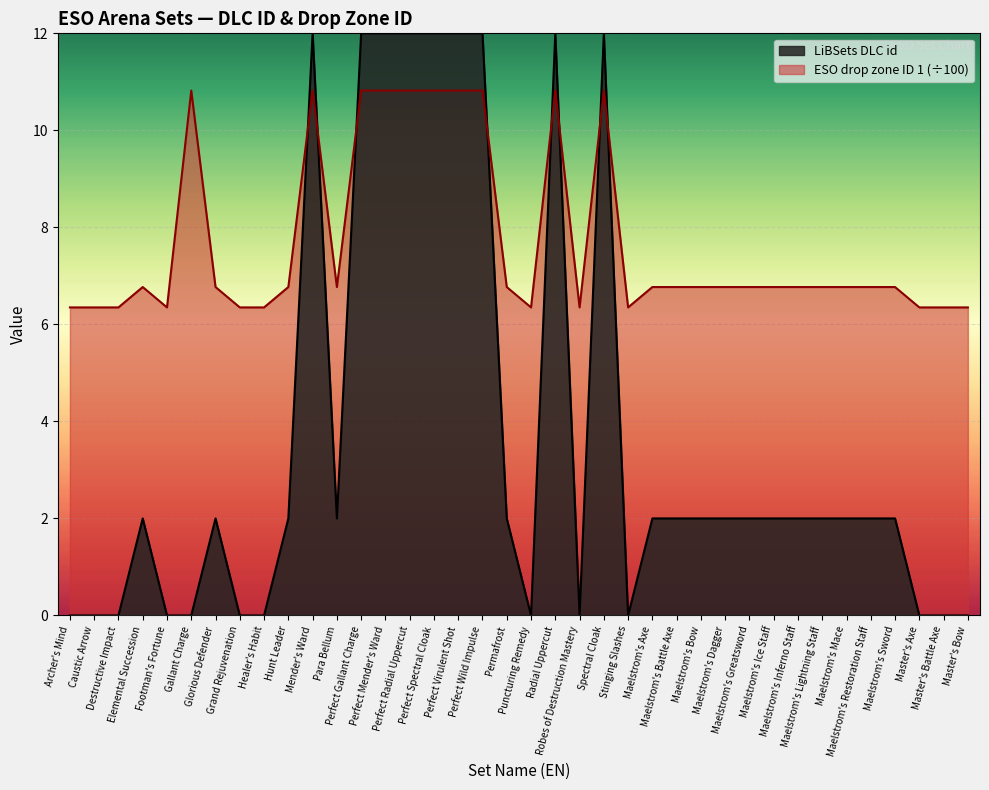

True or false: ESO drop zone ID 1 has more than 1 points higher than both neighbors.

True